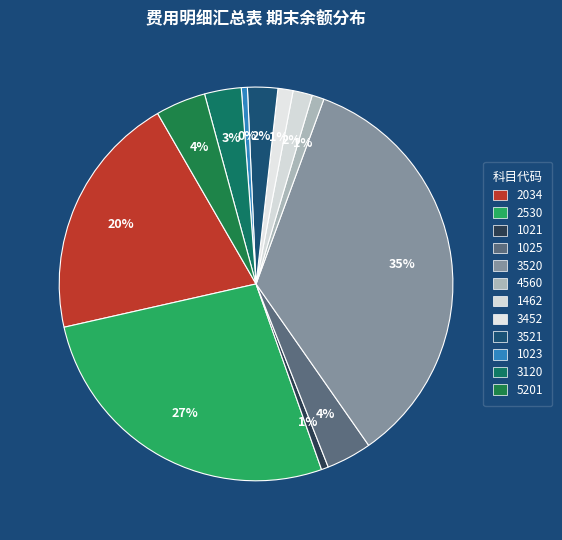

How many segments does this pie chart have?

12